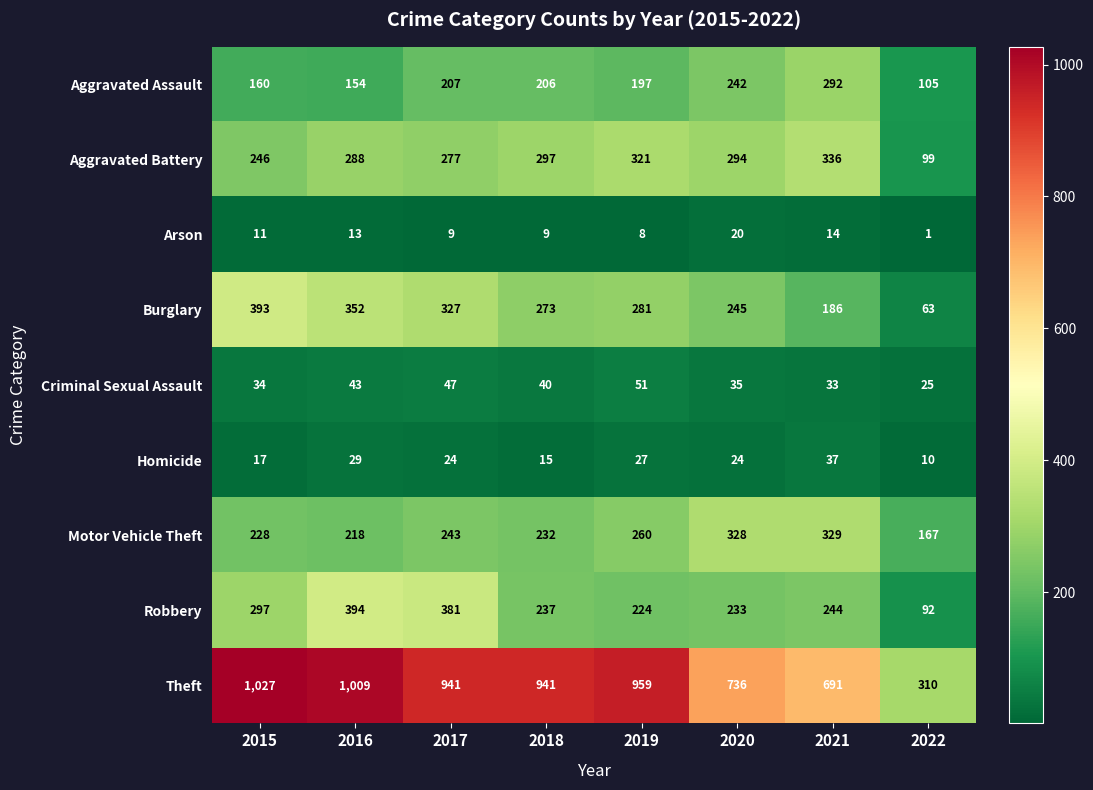

What is the greatest value displayed?

1027